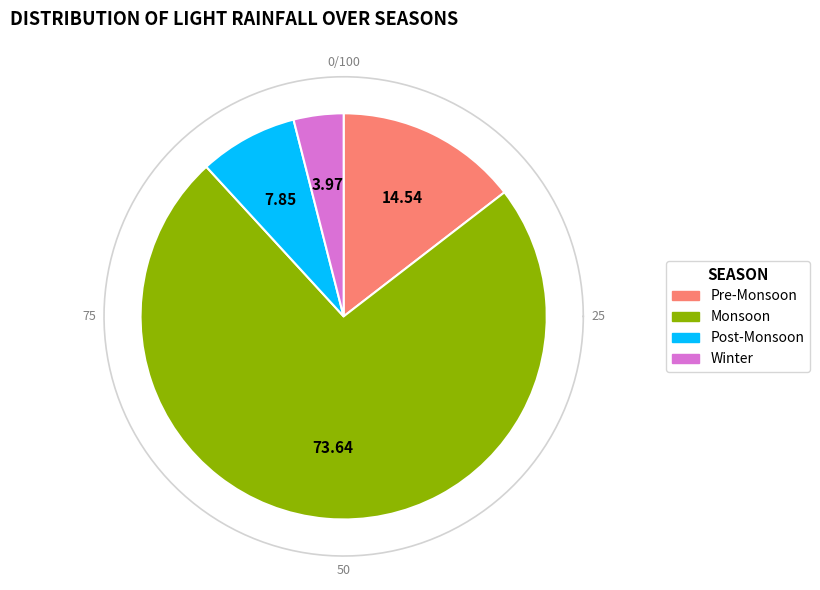

What is the change in value from 25319.40465551297 to 27474.49756424591?

+2155.1